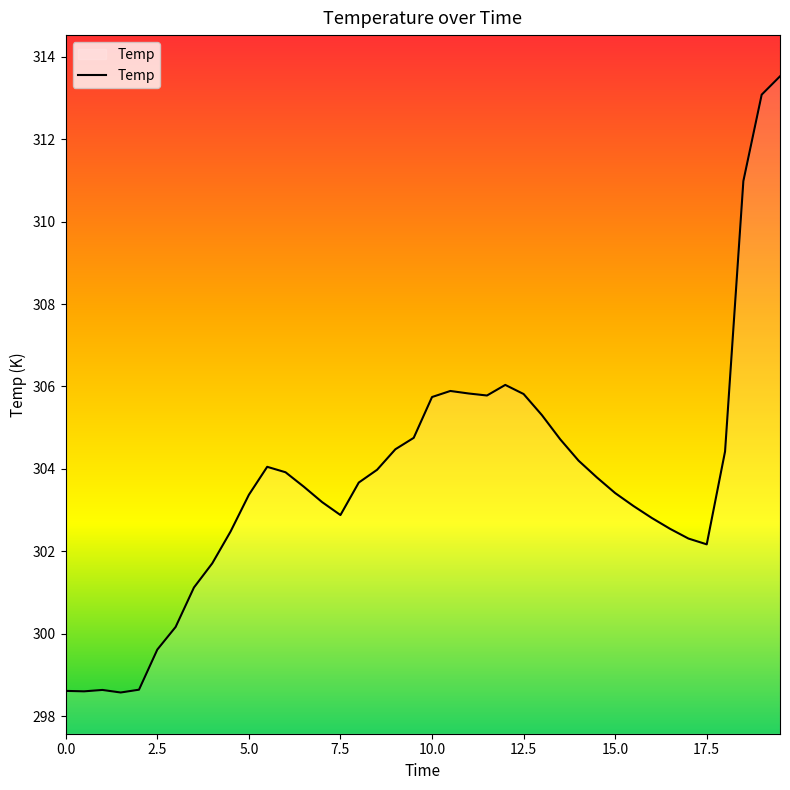

What is the minimum value shown in the chart?

298.6